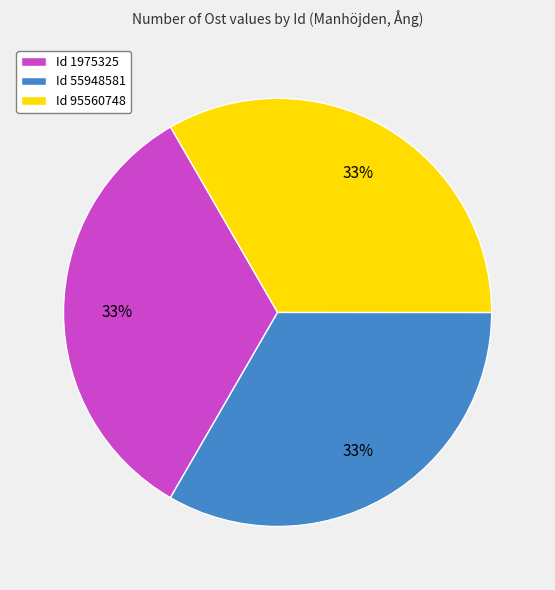

What is the ratio of the value at Id 95560748 to the value at Id 1975325?

1.0